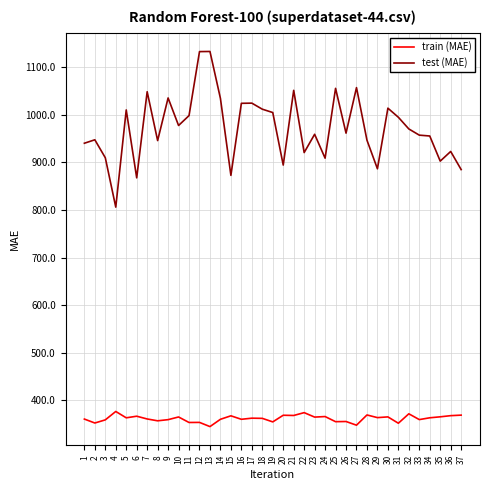

What is the highest value of the train (MAE) series?

376.8